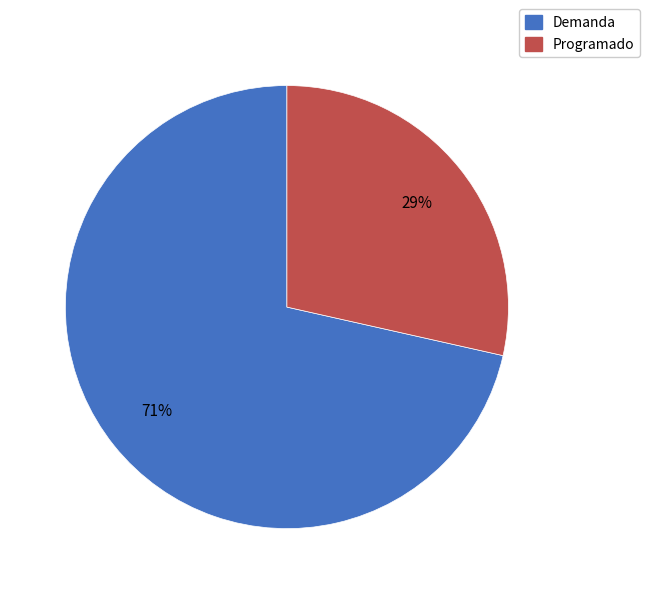

Rank the categories by value from lowest to highest.

Programado, Demanda